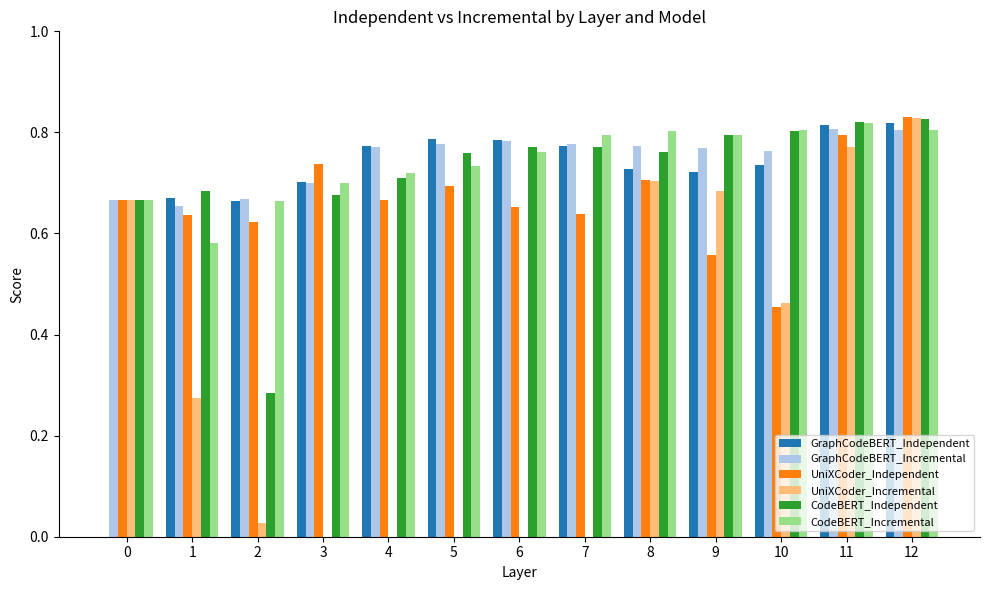

Between 5 and 9, which series saw the biggest shift?

UniXCoder_Incremental